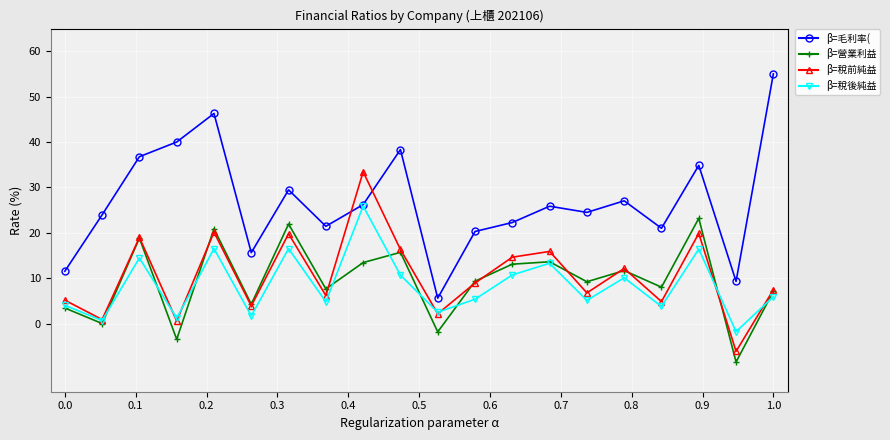

Count the number of categories in the chart.

20